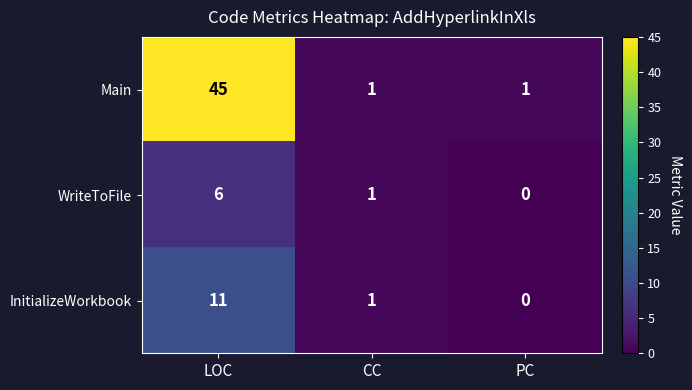

What is the spread (max minus min) of values at PC?

1